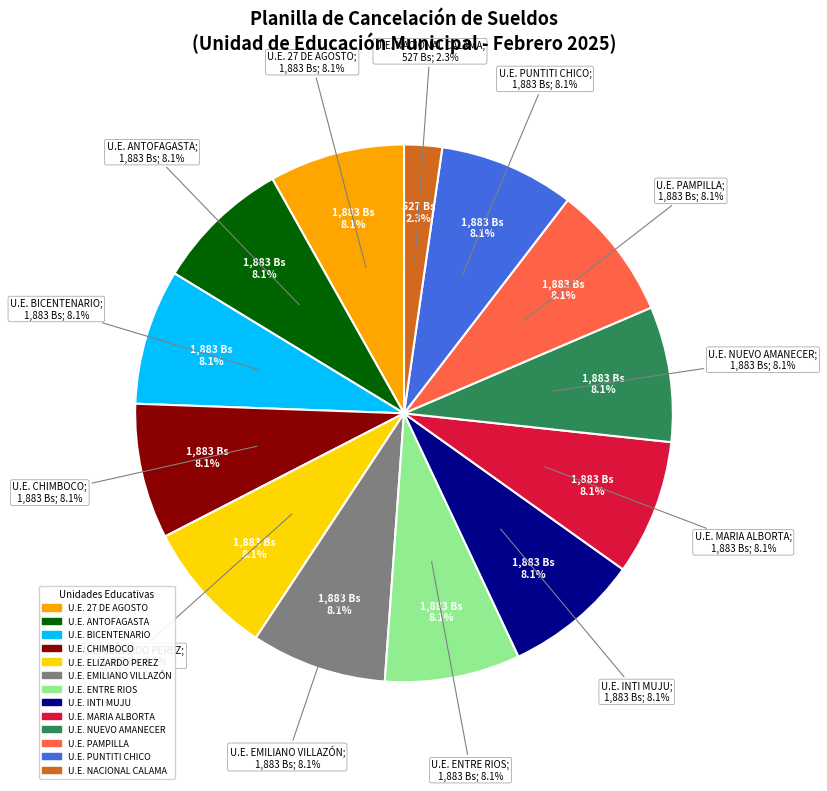

To the nearest percent, what is the average slice percentage?

8%